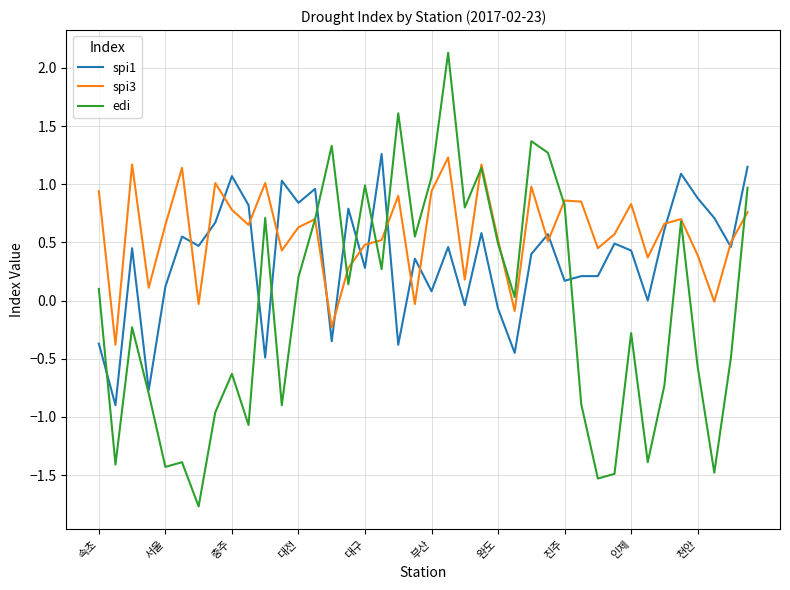

How many values in the edi series exceed 0?

21